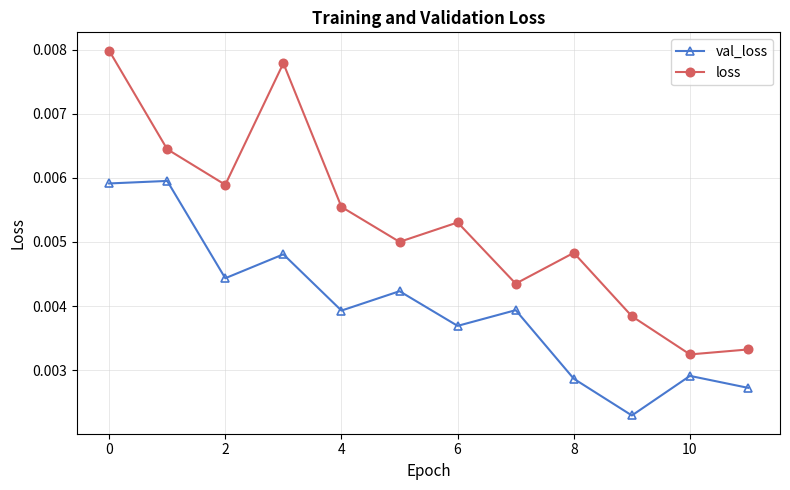

Which series has the widest spread of values?

loss